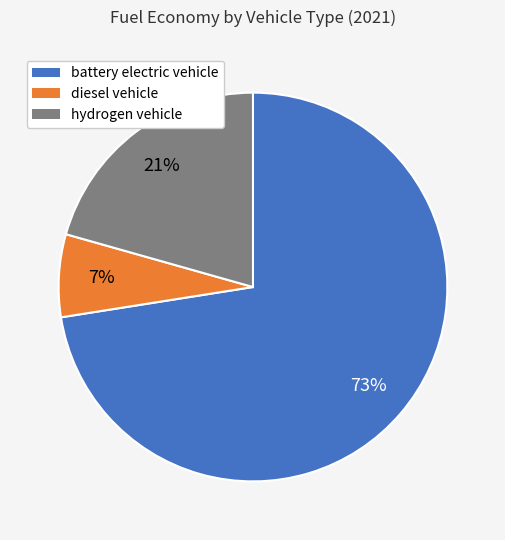

Between battery electric vehicle and hydrogen vehicle, which is larger?

battery electric vehicle